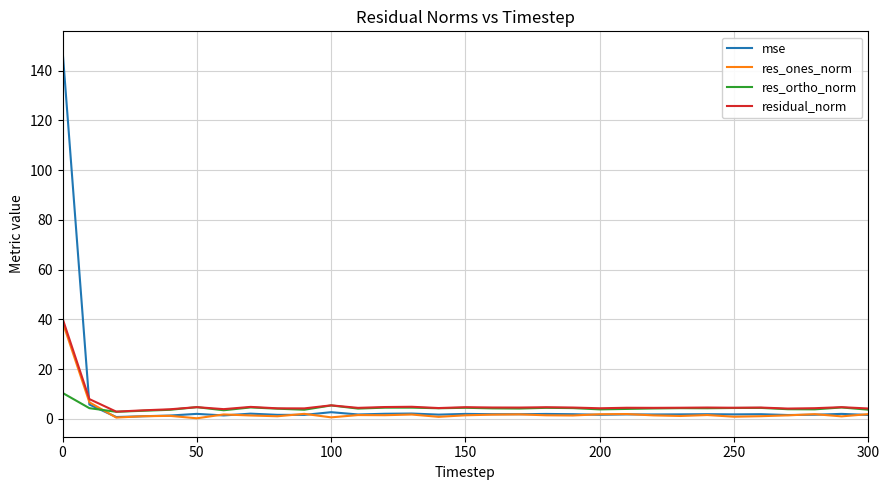

What is the maximum value shown in the chart?

148.4